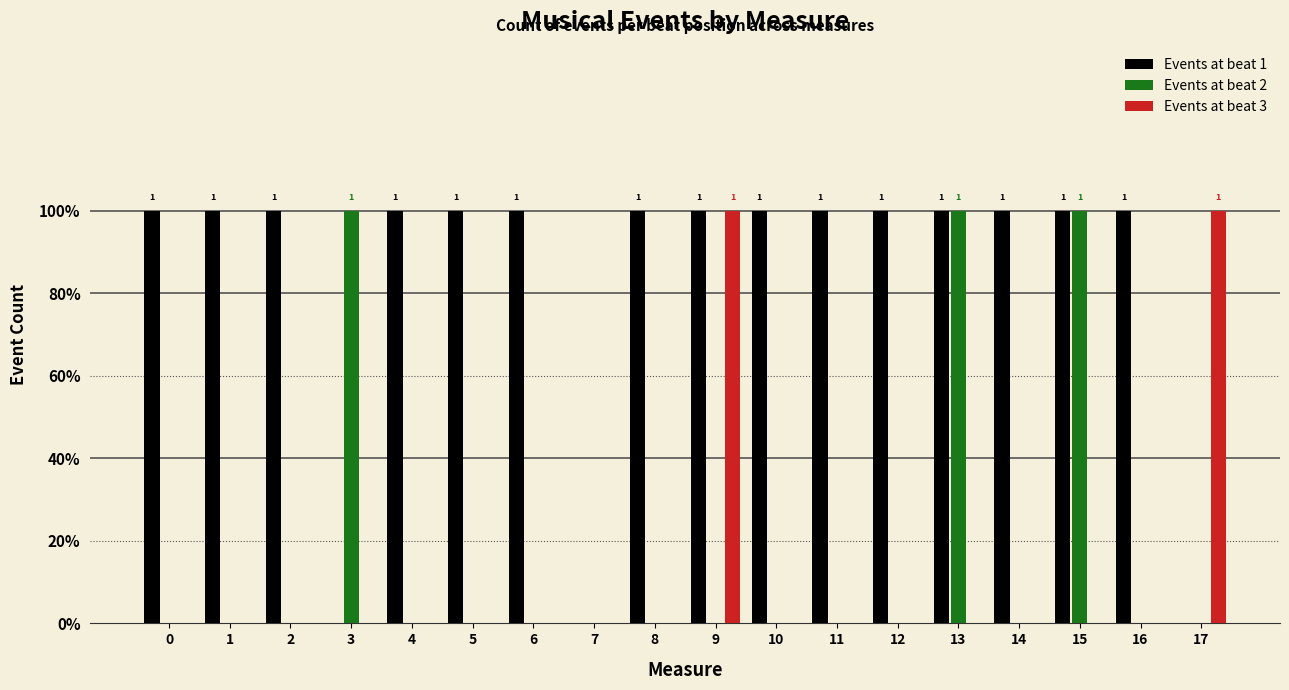

What is the sum of all Events at beat 1 values?

15